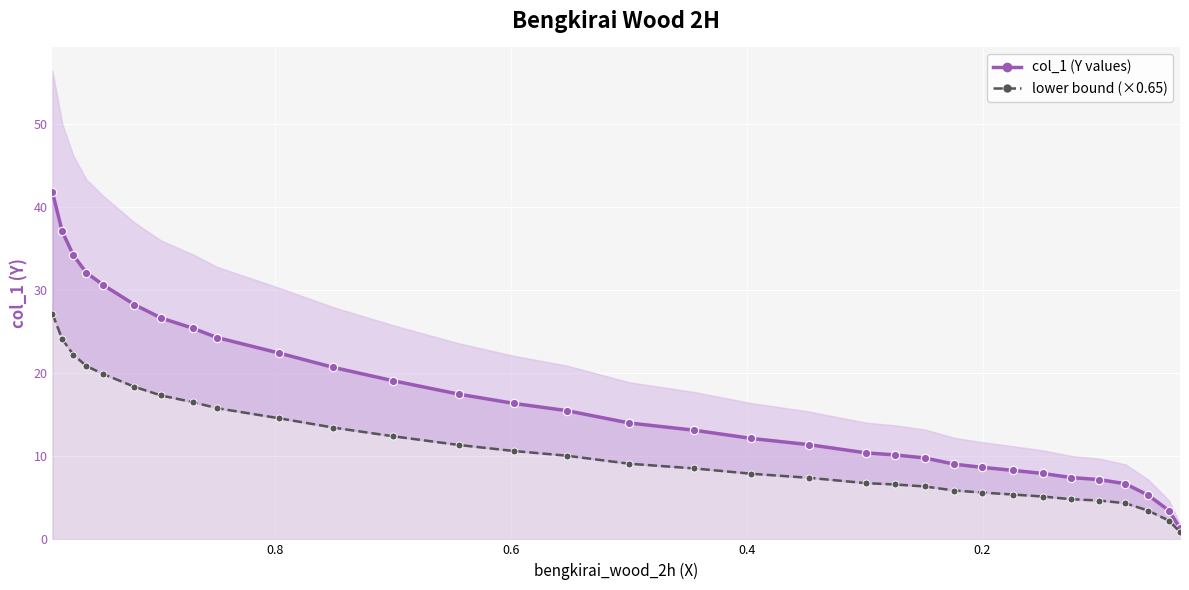

What is the maximum value for lower bound (×0.65)?

27.2